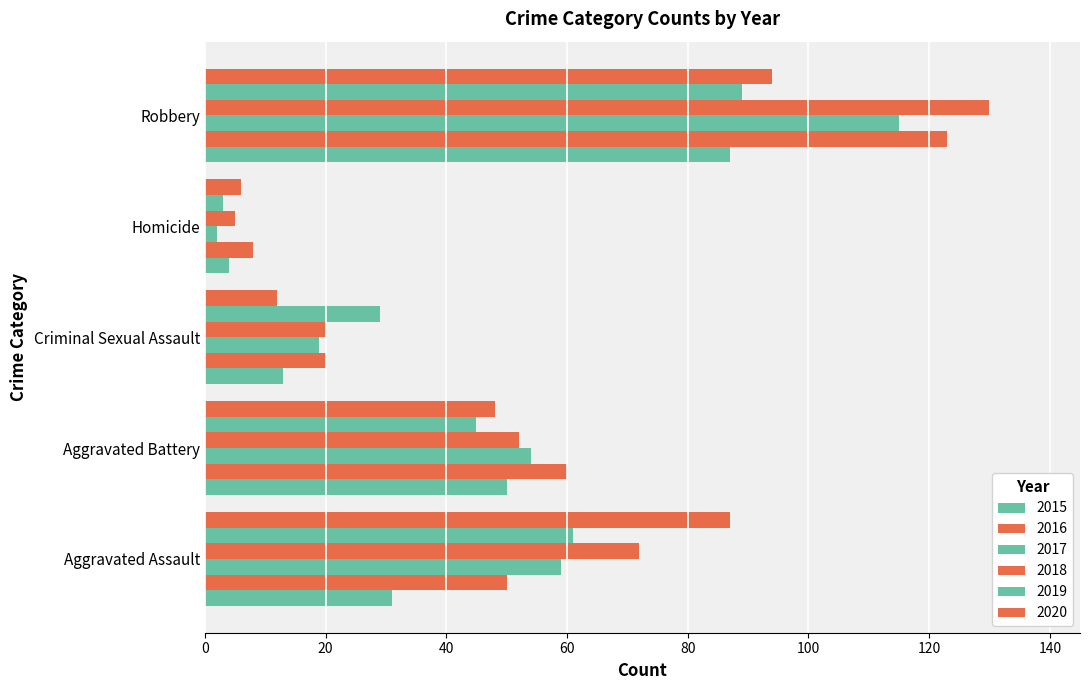

What is the sum of all 2018 values?

279